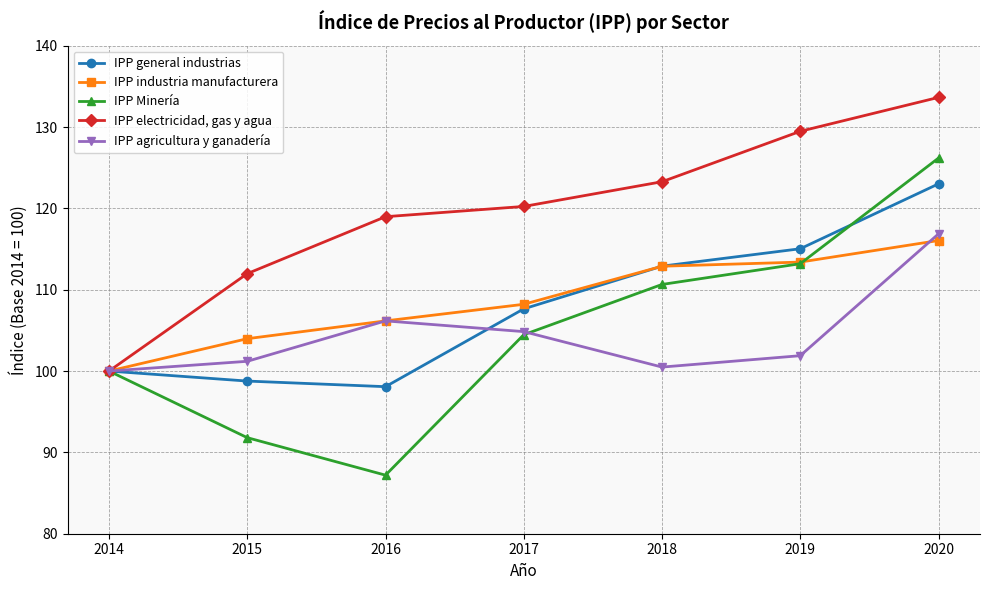

Which series changed the most between 2015 and 2019?

IPP Minería